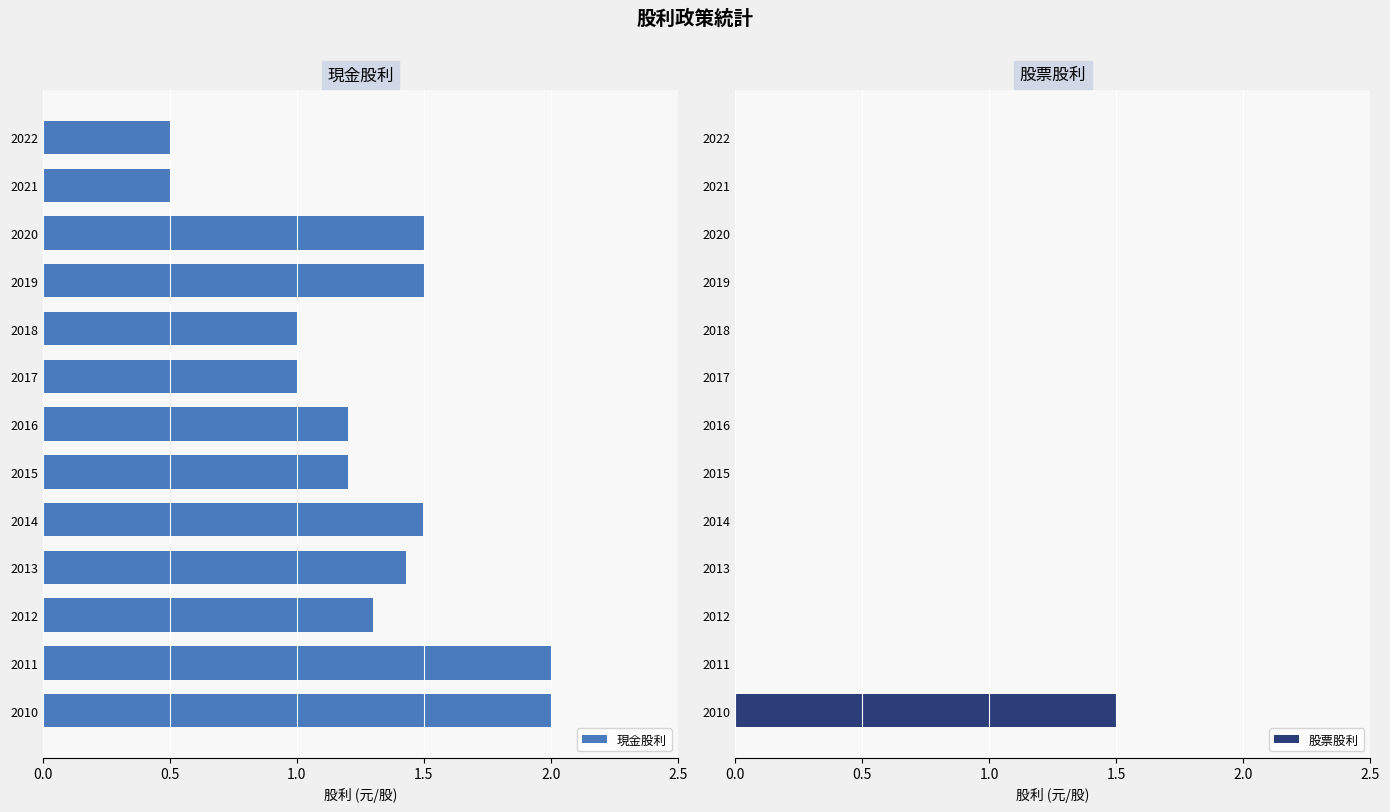

What is the average value of the 股票股利 series?

0.1